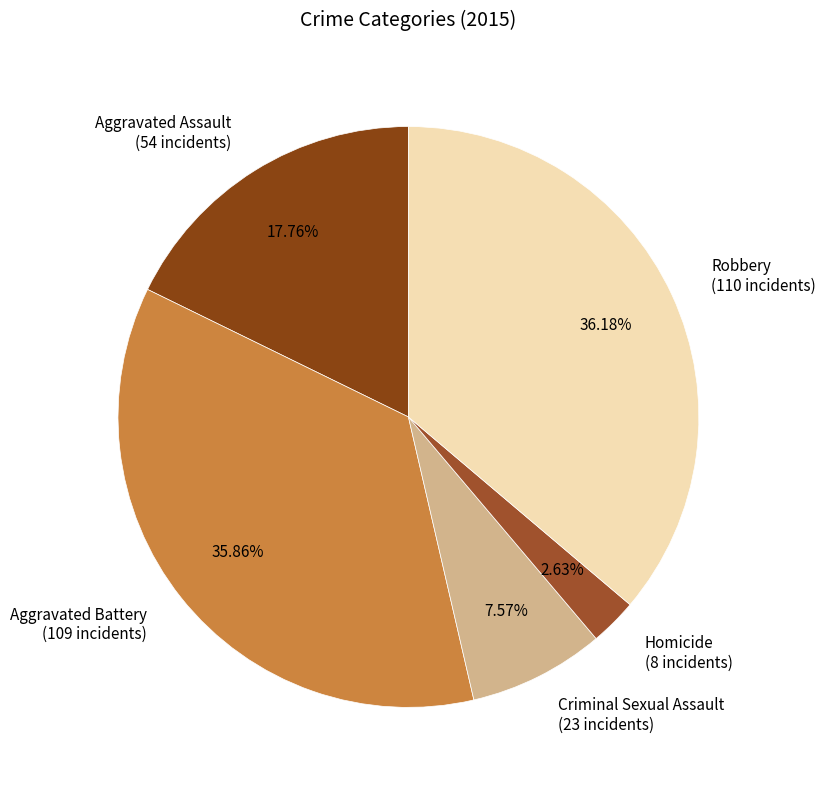

Combined, do Criminal Sexual Assault (23 incidents) and Aggravated Assault (54 incidents) account for over 50%?

No